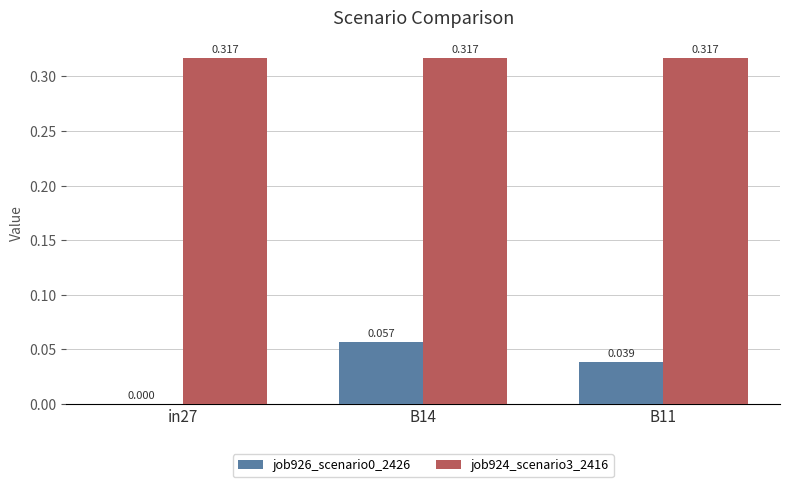

Is the value of job924_scenario3_2416 at in27 greater than the value of job926_scenario0_2426 at B11?

Yes